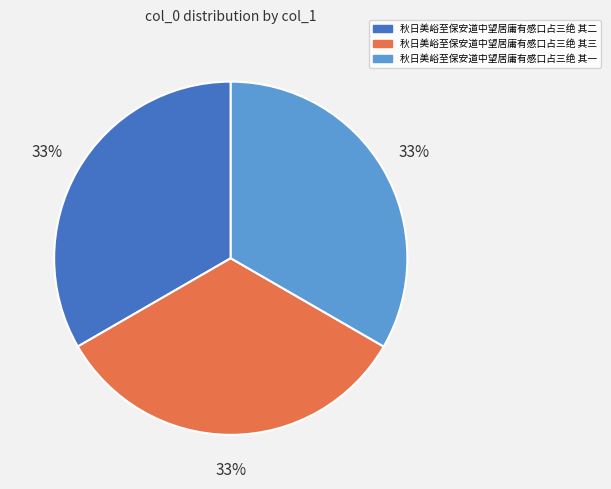

To the nearest percent, what portion does 秋日美峪至保安道中望居庸有感口占三绝 其二 represent?

33%